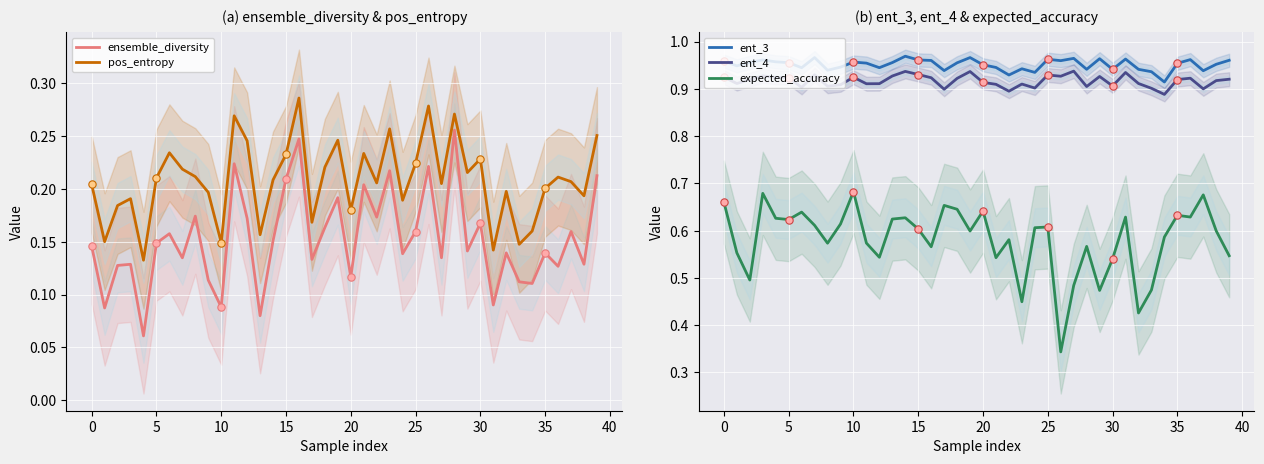

Which series has the largest total across all categories?

ent_3